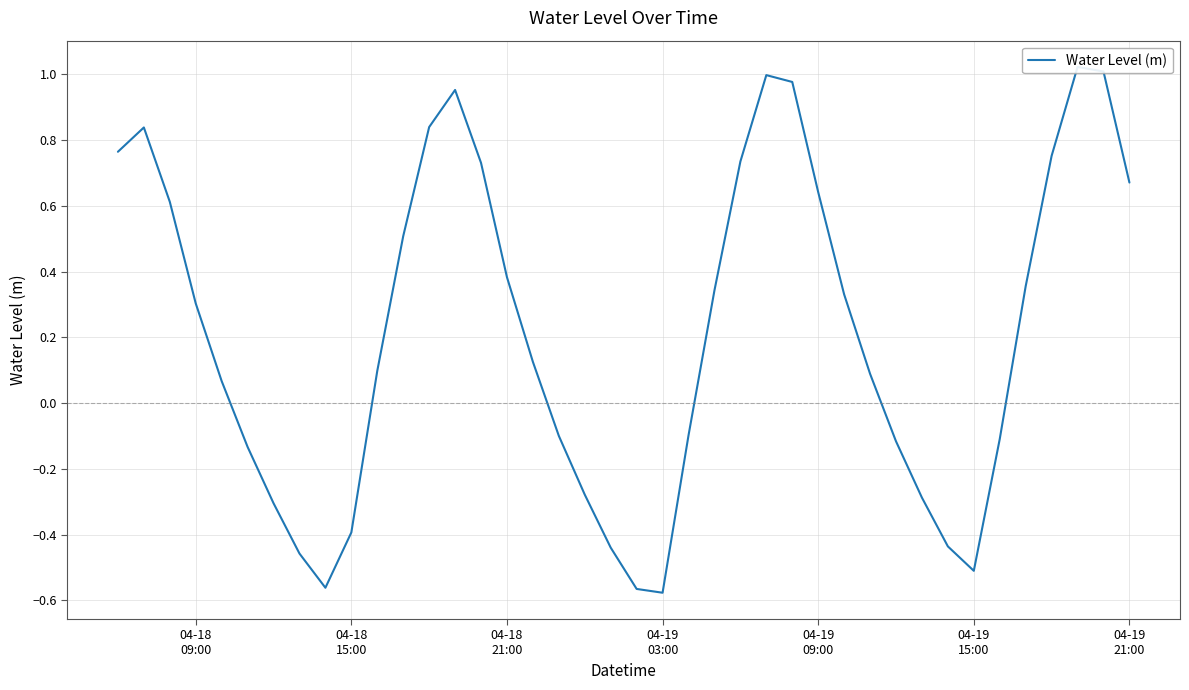

True or false: the data shows -0.2 at 04-19 15:00.

False